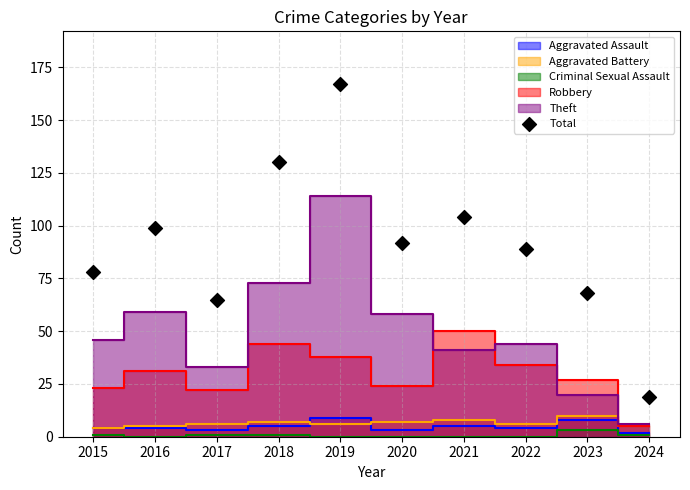

What is the average Y value?

91